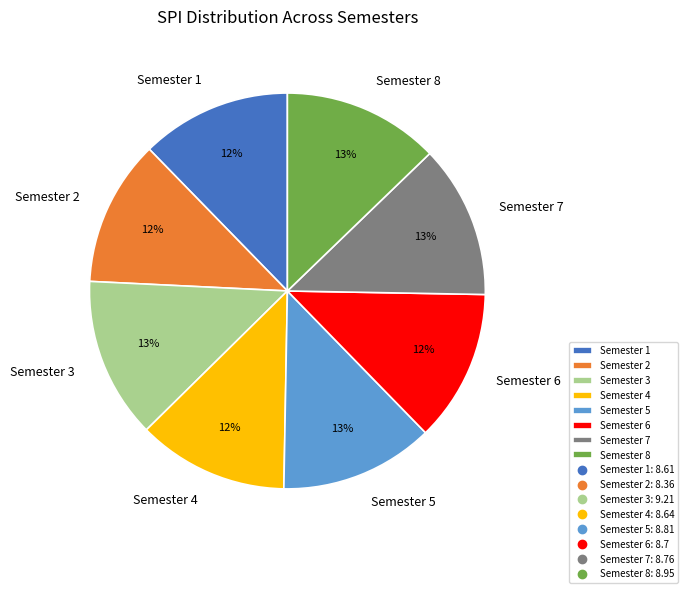

What is the ratio of the value at Semester 6 to the value at Semester 3?

0.9